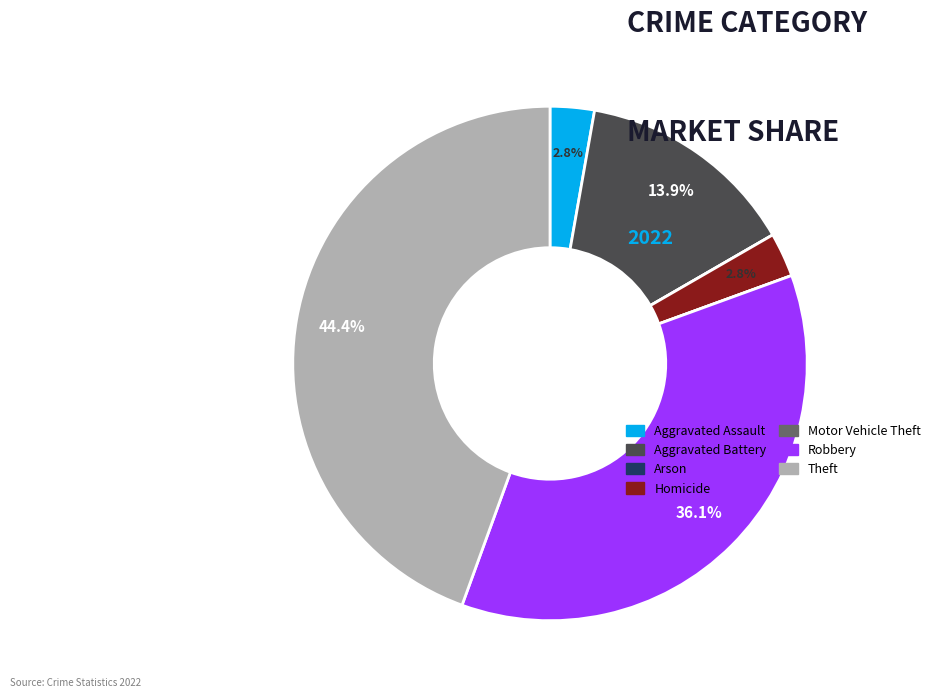

What is the ratio of the value at Theft to the value at Robbery?

1.2